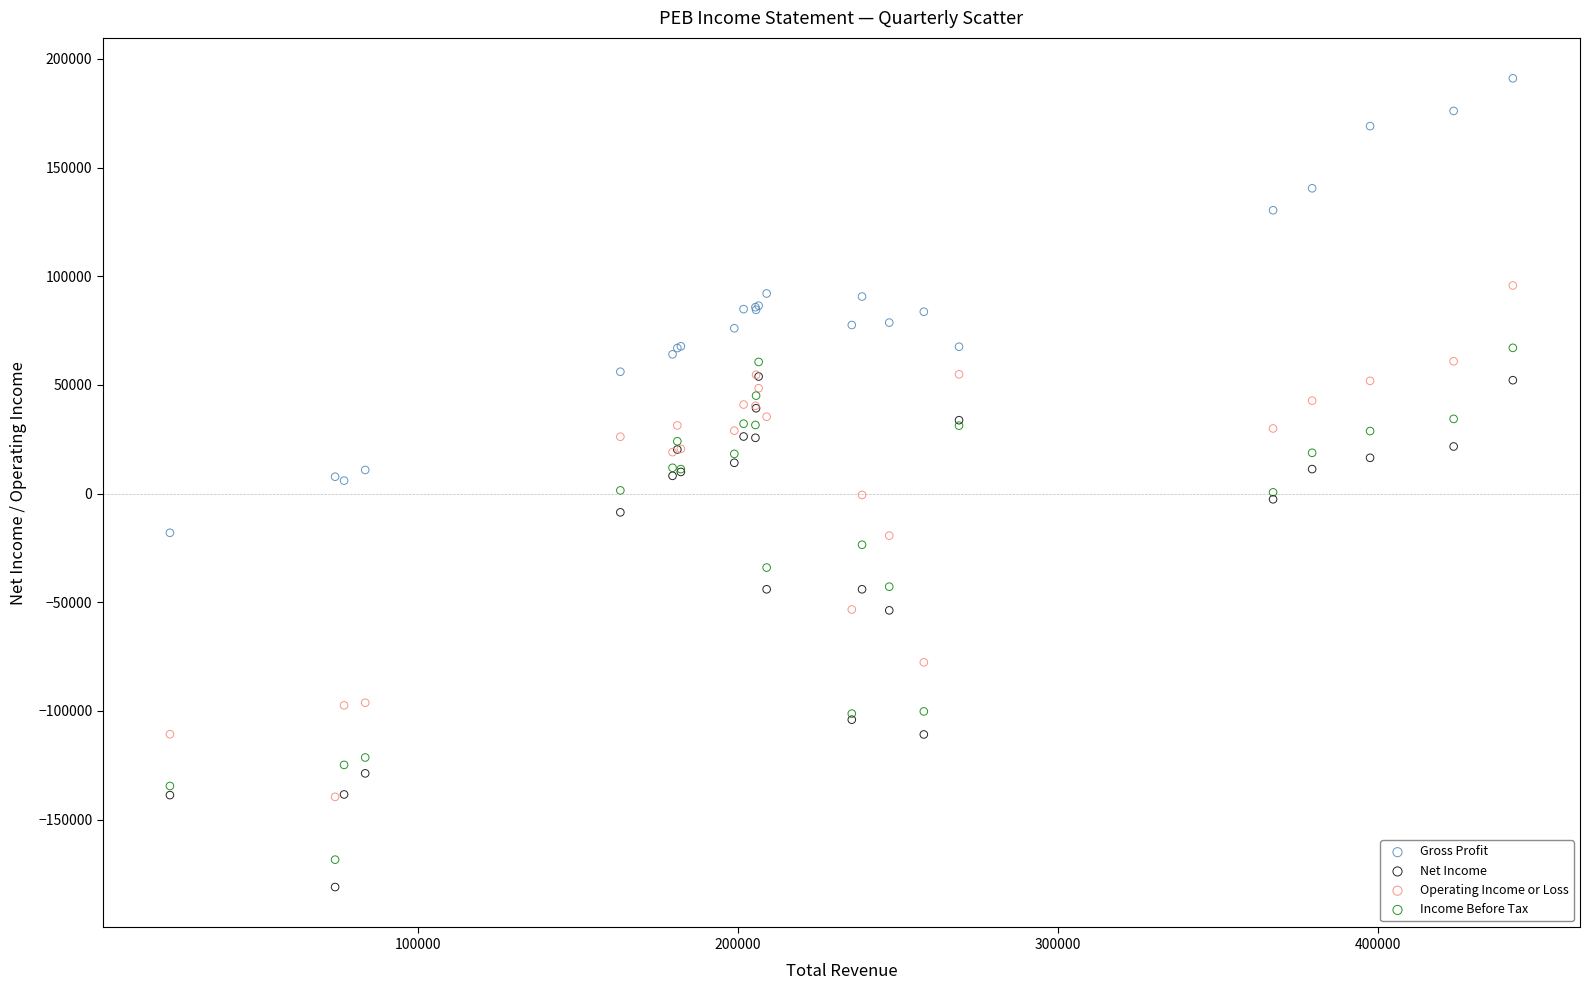

What are all the series names shown in the legend?

Gross Profit, Net Income, Operating Income or Loss, Income Before Tax